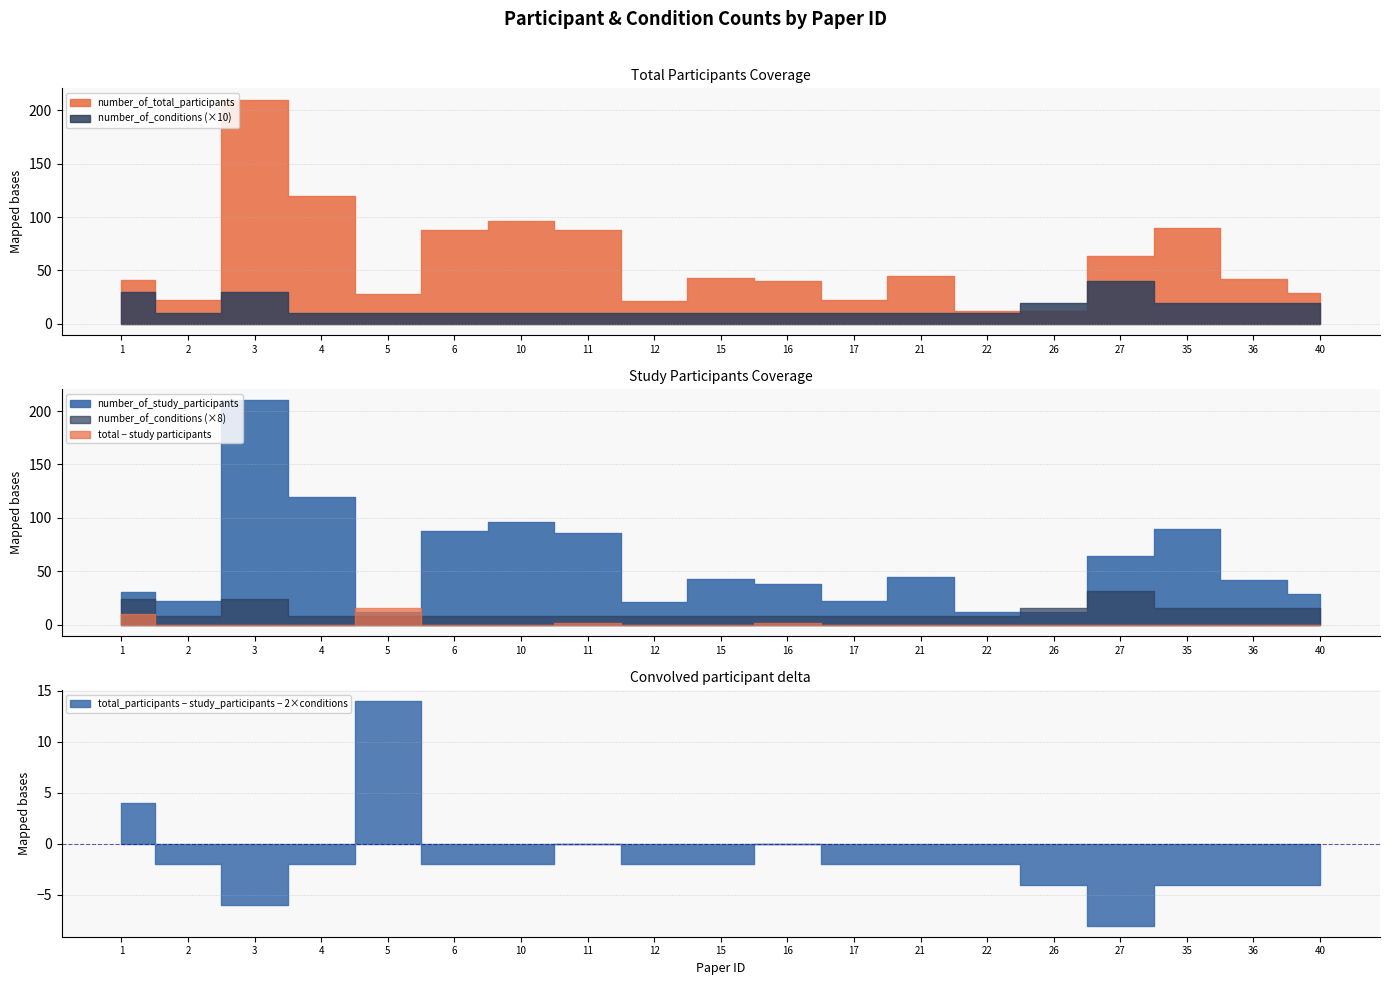

Which series has the widest spread of values?

number_of_total_participants